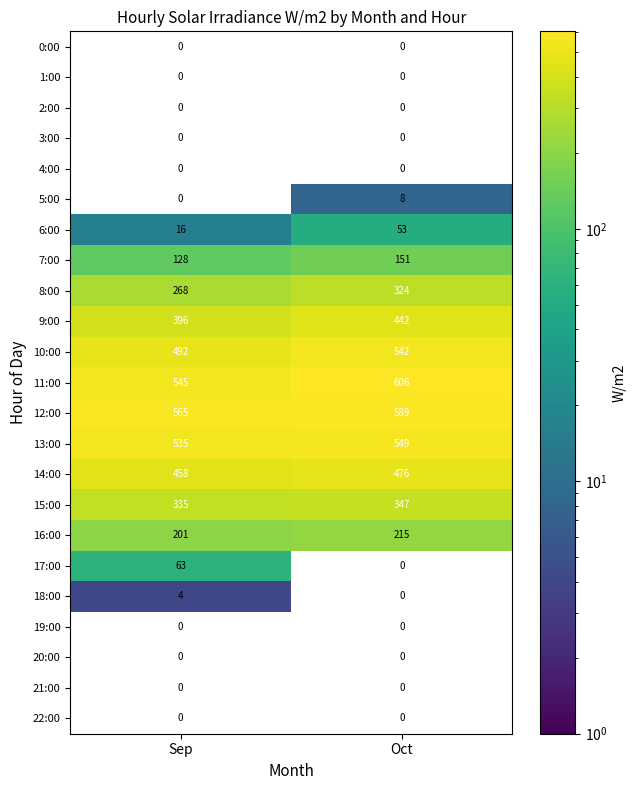

What is the sum of all 18:00 values?

4